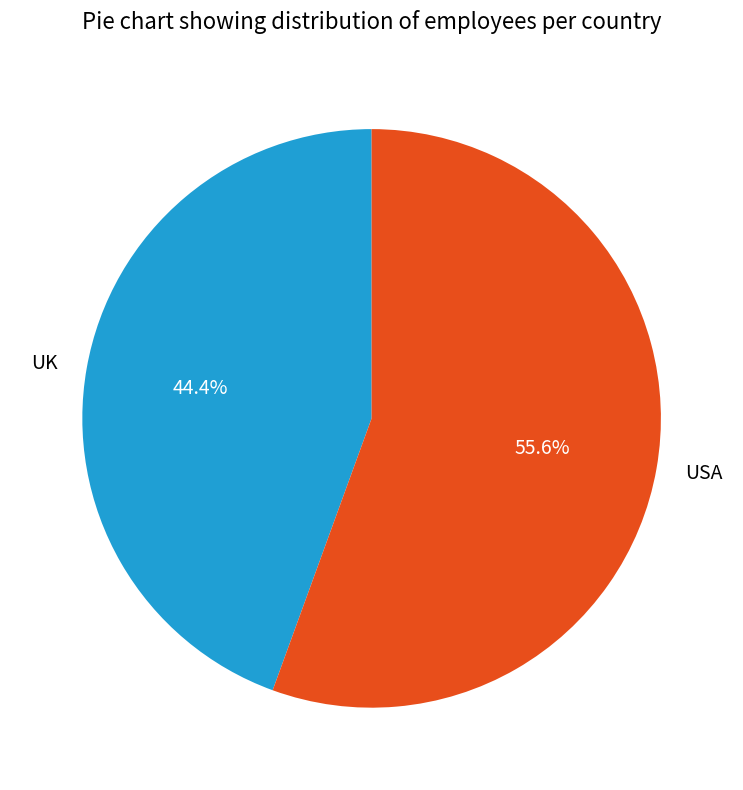

Which slice is the smallest?

UK